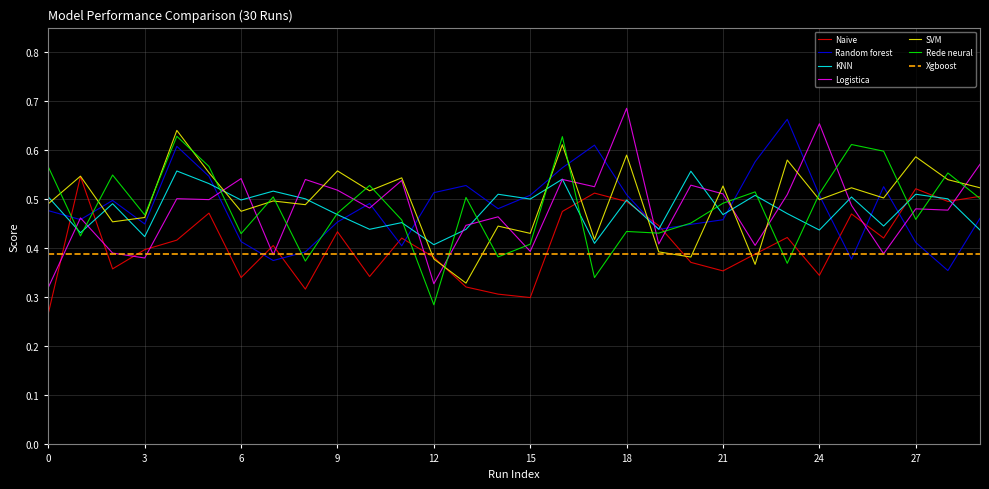

At which category is the sum across all series the highest?

16